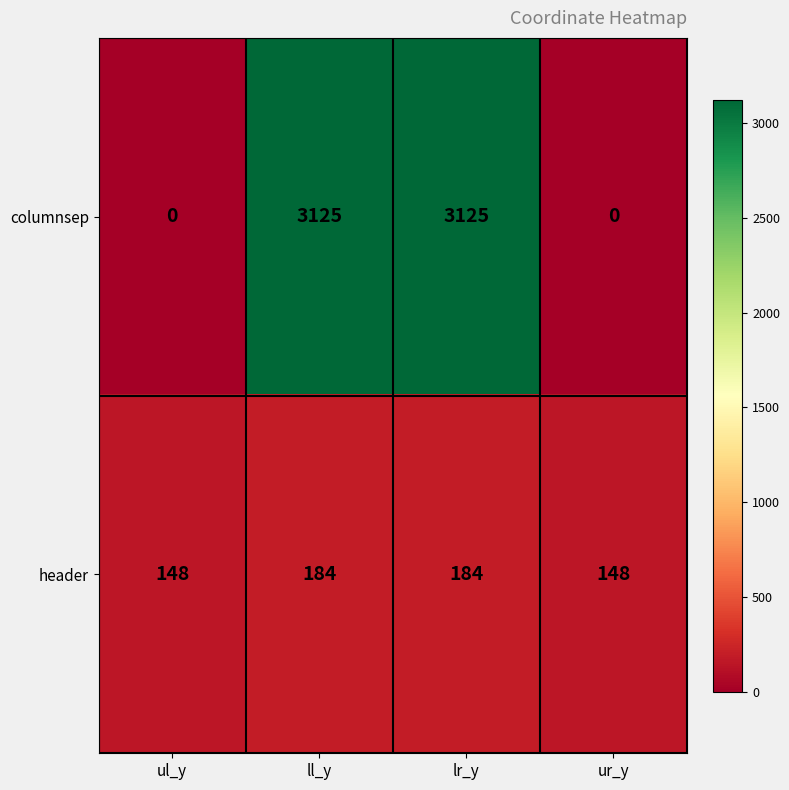

How many distinct data groups are displayed?

2